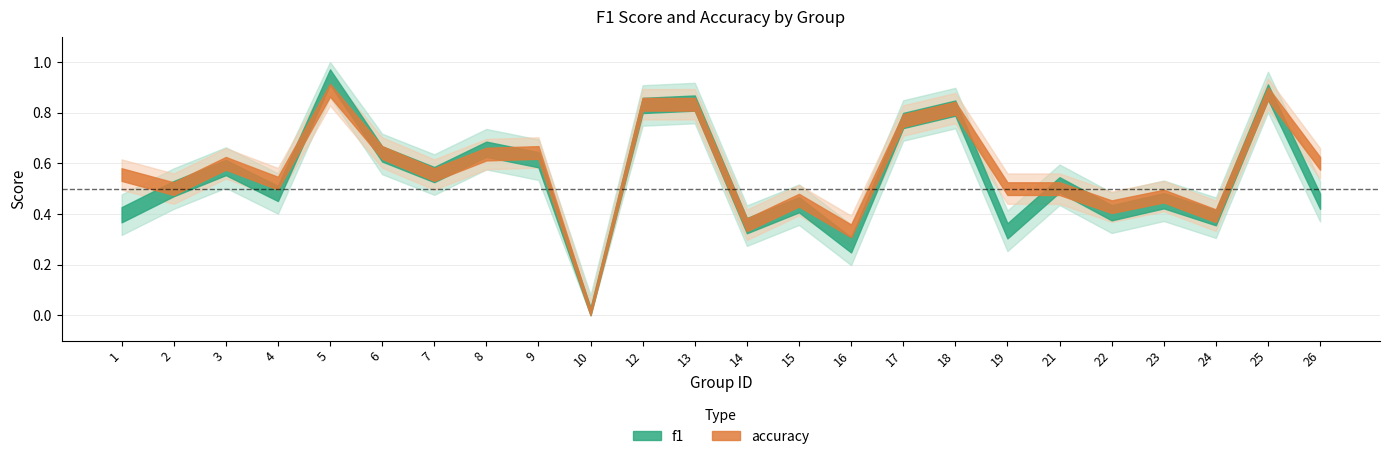

In accuracy, how many points are lower than both neighbors (excluding endpoints)?

8